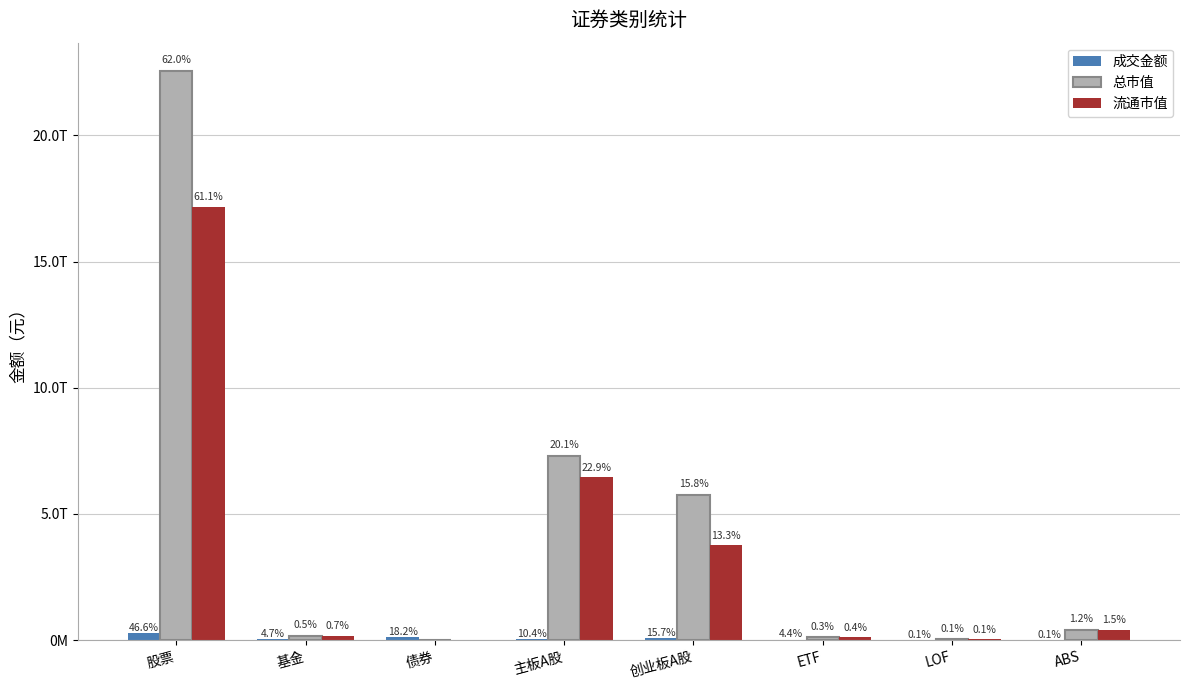

Reading right to left, list all the values displayed in this chart.

成交金额: ABS=329690600.0	LOF=481934200.6	ETF=26063938856.6	创业板A股=93835880746.6	主板A股=62156600305.7	债券=109267204960.2	基金=27850694845.7	股票=278762085495.1
总市值: ABS=419369595680.3	LOF=35892843937.2	ETF=106683311705.6	创业板A股=5760565836113.3	主板A股=7298449920152.7	债券=0.0	基金=183650790222.6	股票=22544079258395.4
流通市值: ABS=419369595680.3	LOF=35892843937.2	ETF=106683311705.6	创业板A股=3751556556350.0	主板A股=6452448310178.9	债券=0.0	基金=183650790222.6	股票=17169304960758.7